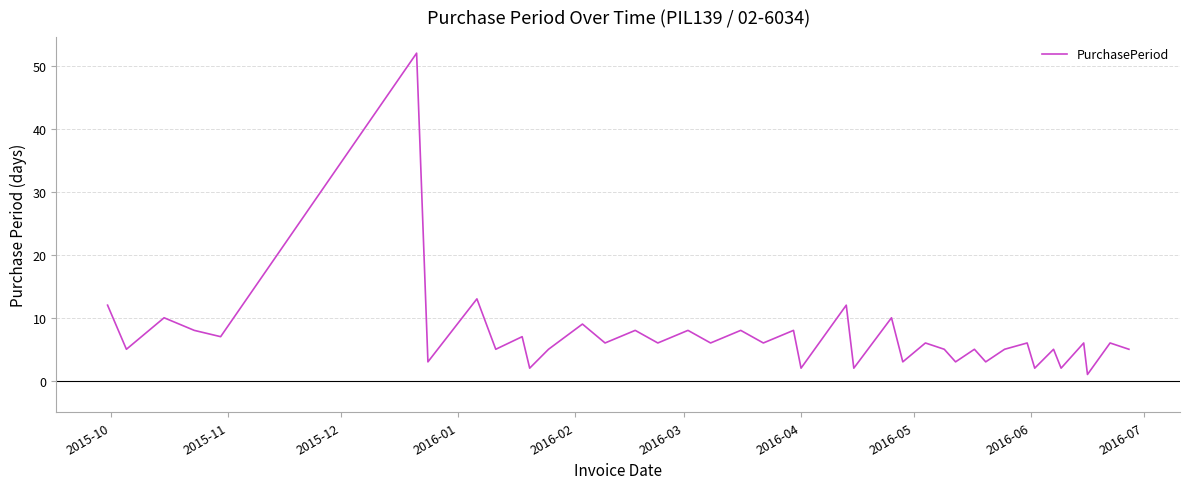

What is the greatest value displayed?

52